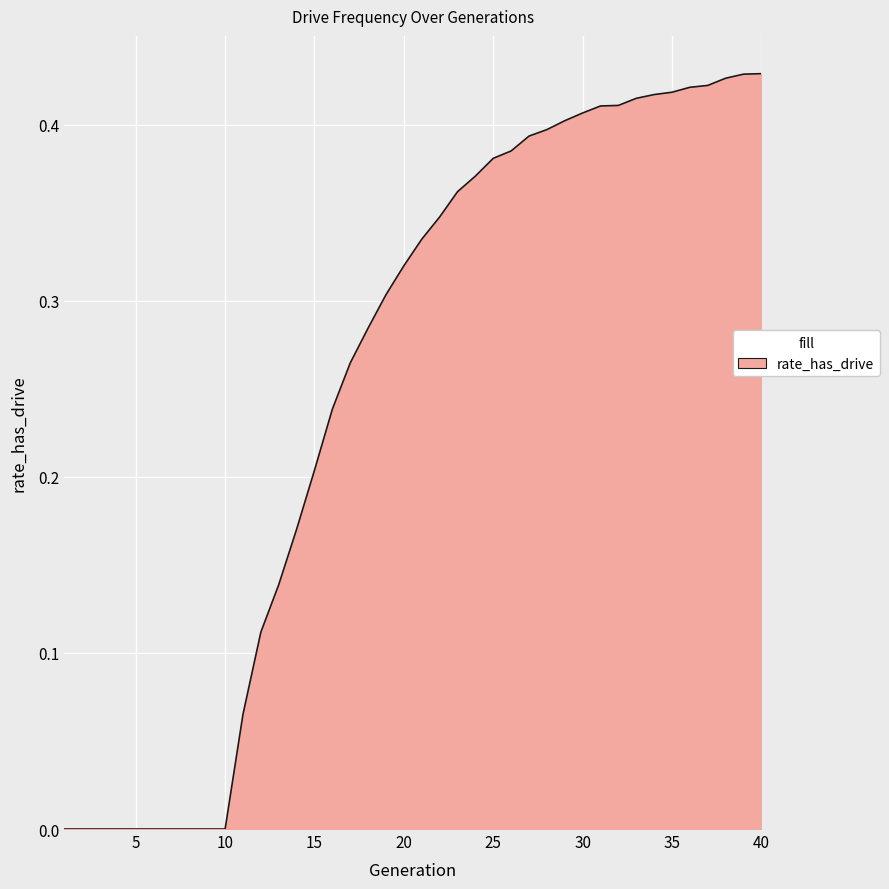

Reading left to right, list all the values displayed in this chart.

0.0	0.0	0.0	0.0	0.0	0.0	0.0	0.0	0.0	0.0	0.1	0.1	0.1	0.2	0.2	0.2	0.3	0.3	0.3	0.3	0.3	0.3	0.4	0.4	0.4	0.4	0.4	0.4	0.4	0.4	0.4	0.4	0.4	0.4	0.4	0.4	0.4	0.4	0.4	0.4